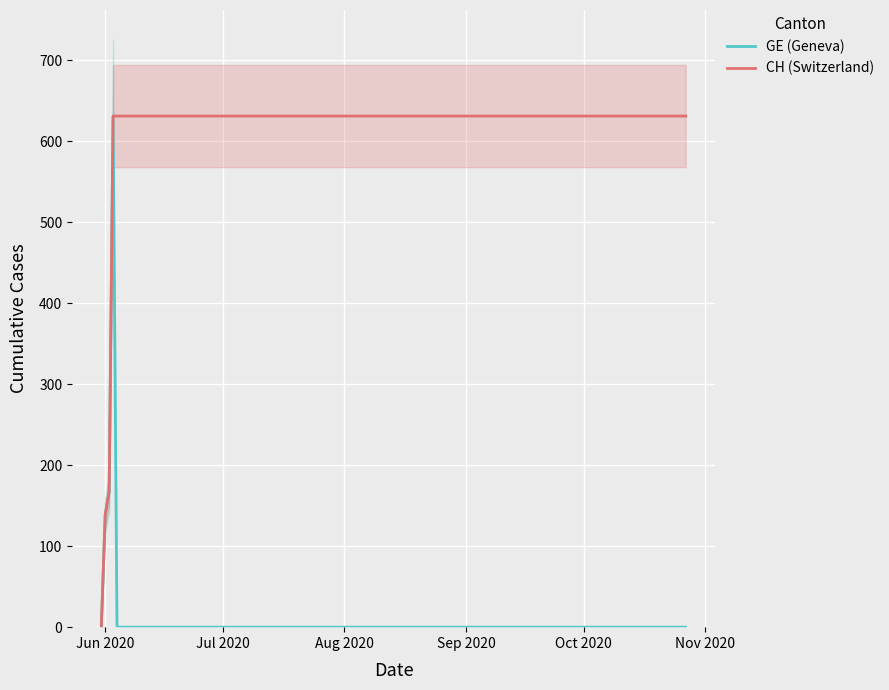

True or false: GE (Geneva) and CH (Switzerland) cross at least once.

False